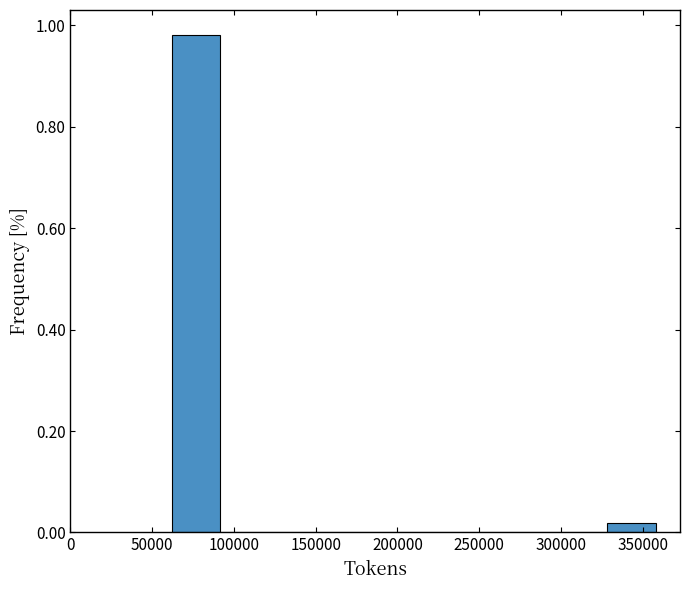

Which range on the x-axis has the tallest bar?

60000 to 90000